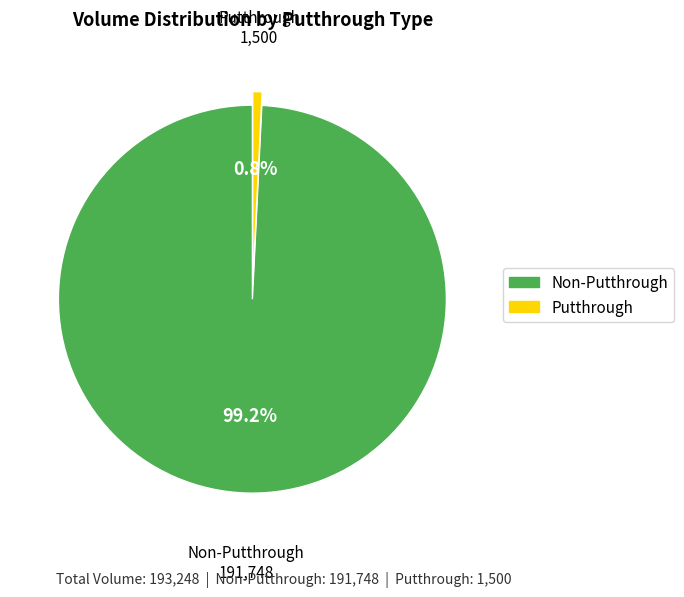

What is the smallest slice in the pie chart?

Putthrough